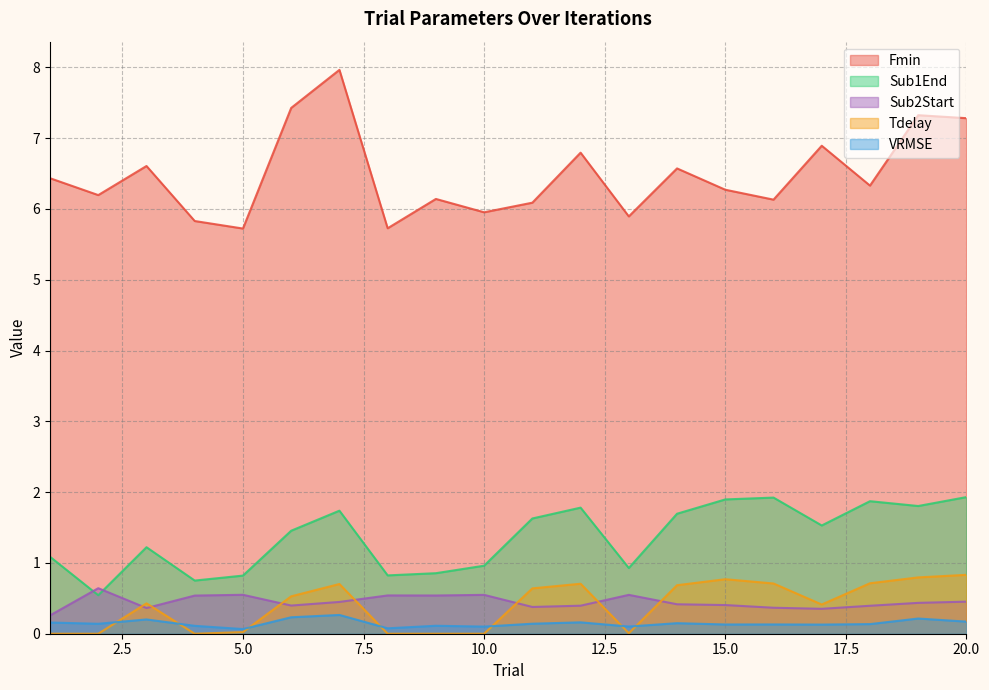

List the labels in order of Sub1End value, smallest first.

2, 4, 5, 8, 9, 13, 10, 1, 3, 6, 17, 11, 14, 7, 12, 19, 18, 15, 16, 20